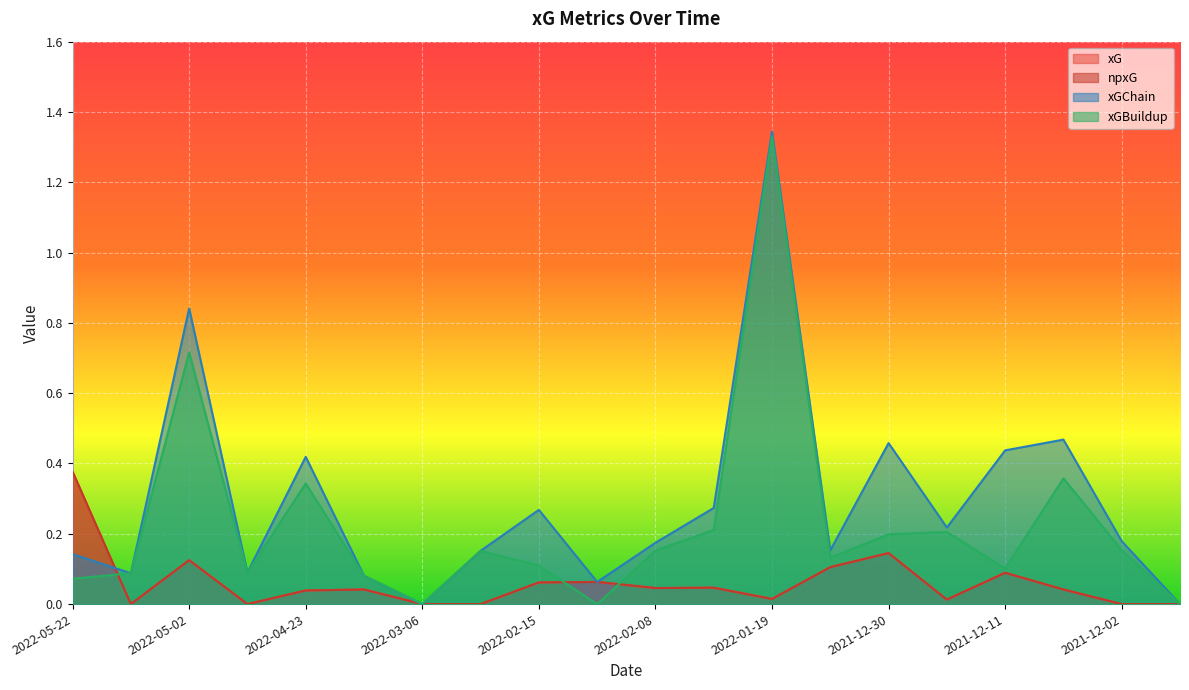

What are all the series names shown in the legend?

xG, npxG, xGChain, xGBuildup